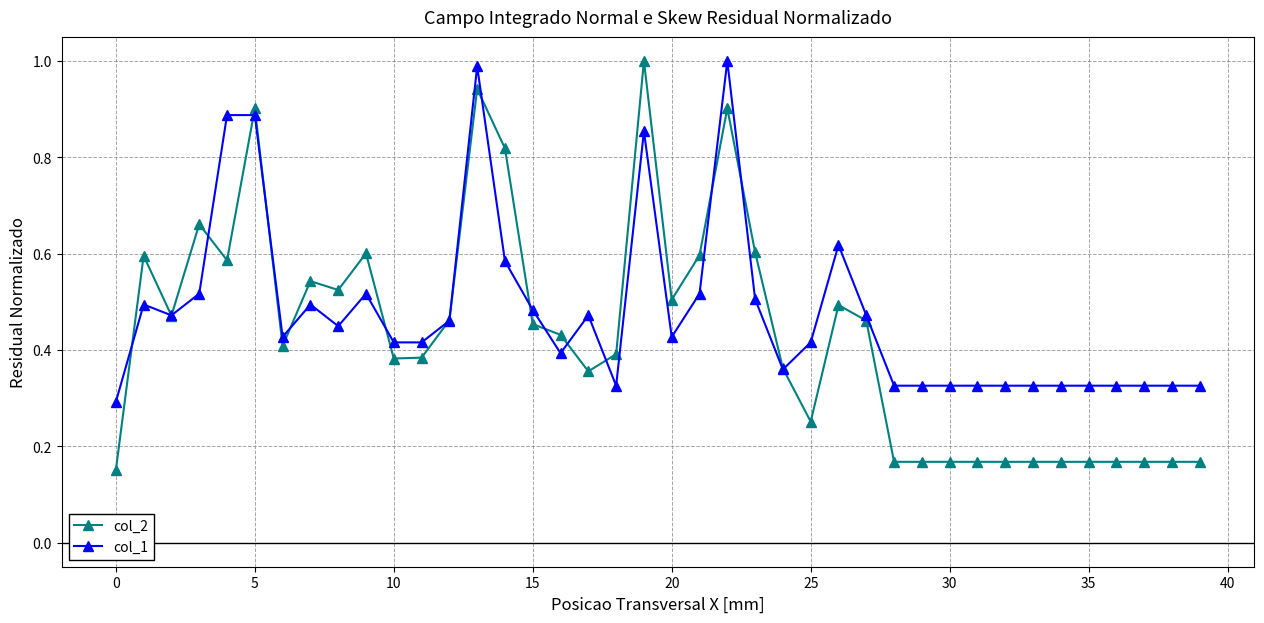

Which series has the largest total across all categories?

col_1